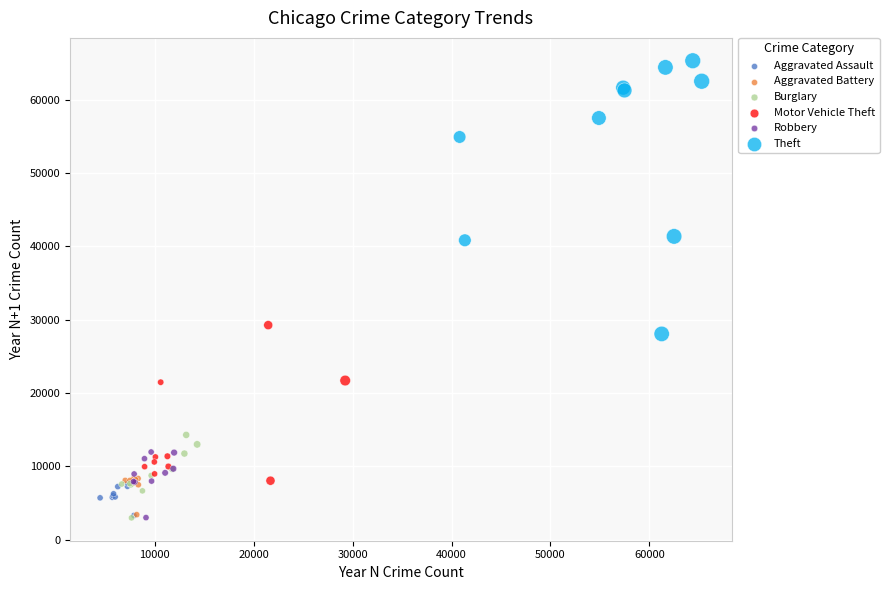

Which series contains the highest Y value?

Theft